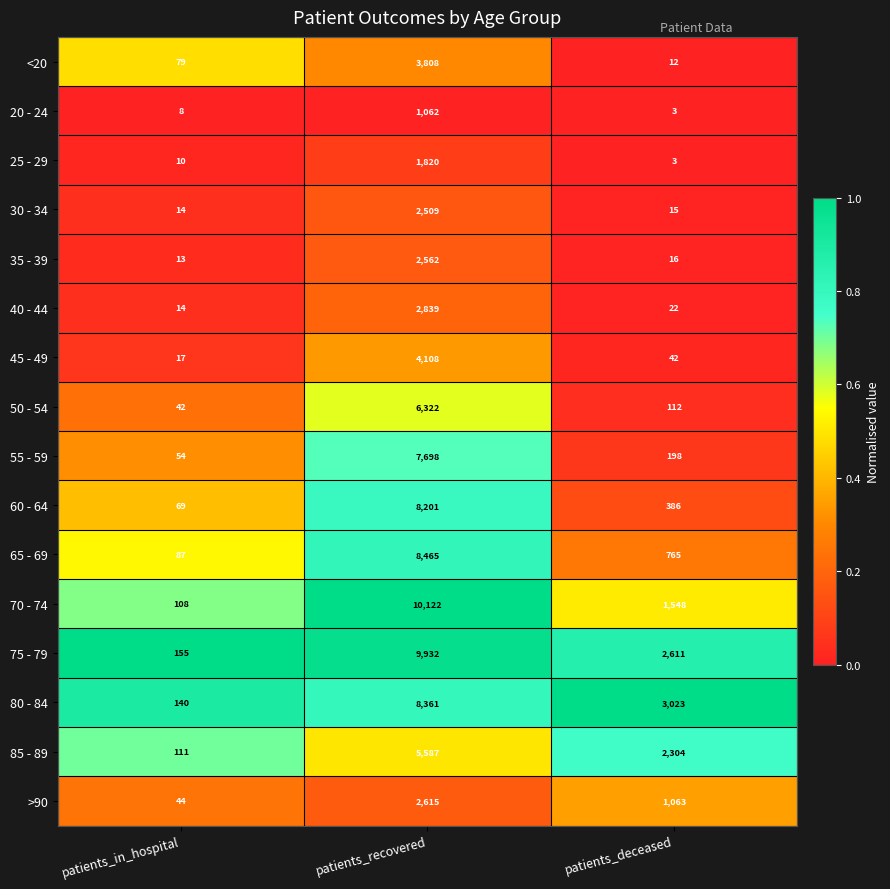

What is the spread (max minus min) of values at patients_recovered?

9060